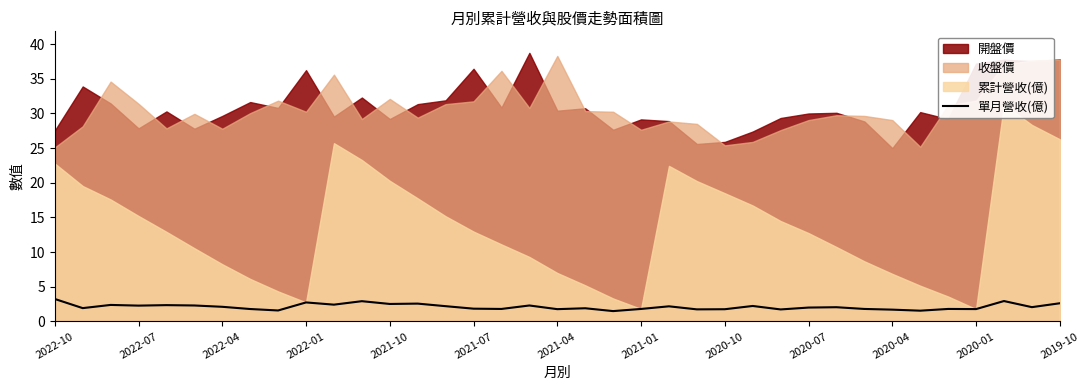

Does the chart display data point markers on the line(s)?

No